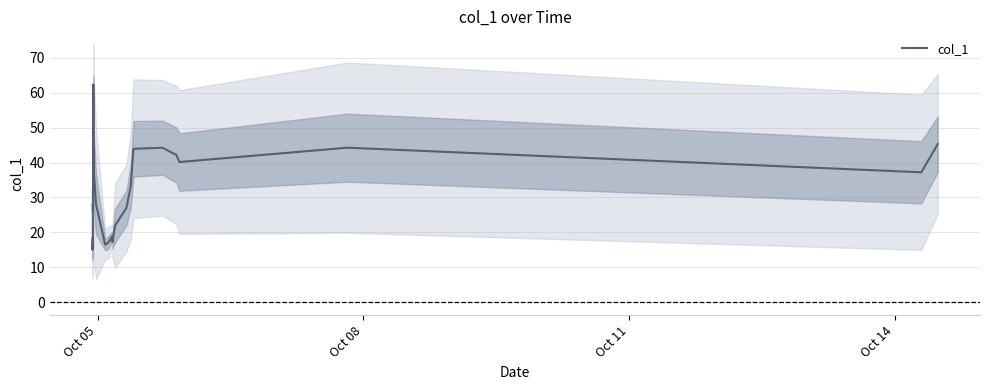

How many categories are shown in the chart?

40